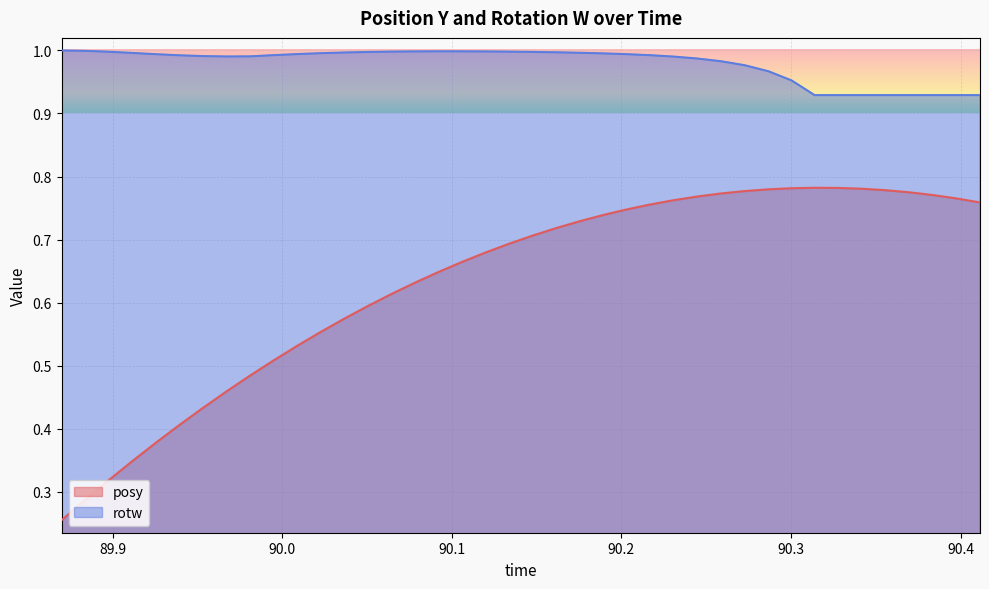

What is the average value of the rotw series?

1.0